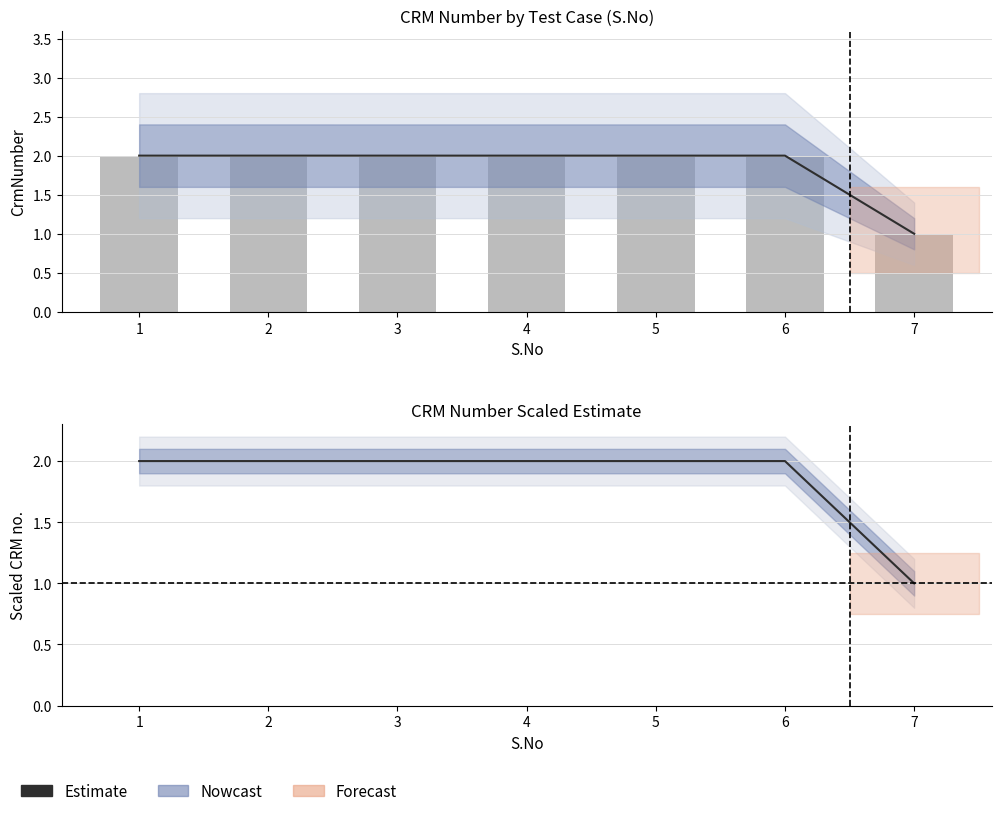

At which category is the sum across all series the highest?

1